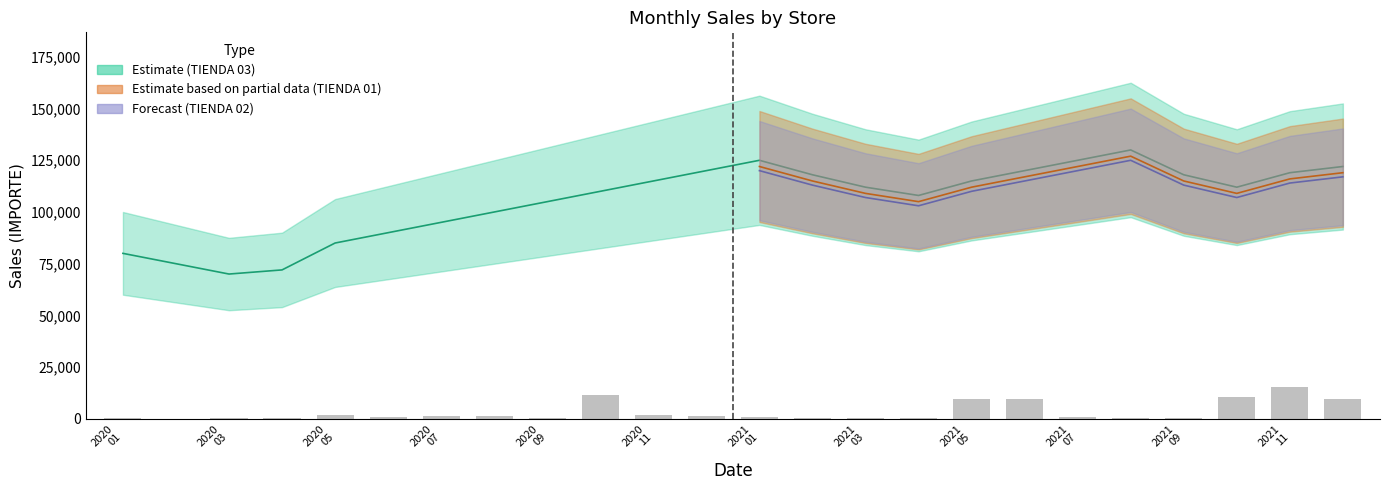

Approximately how many times larger is the value at 2021
07 compared to 2021
03?

10.2